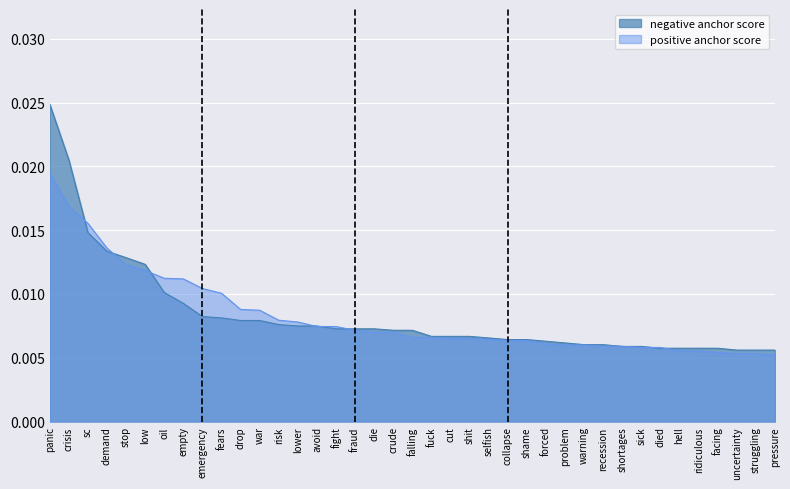

Rank the series at selfish from lowest to highest value.

positive anchor score, negative anchor score